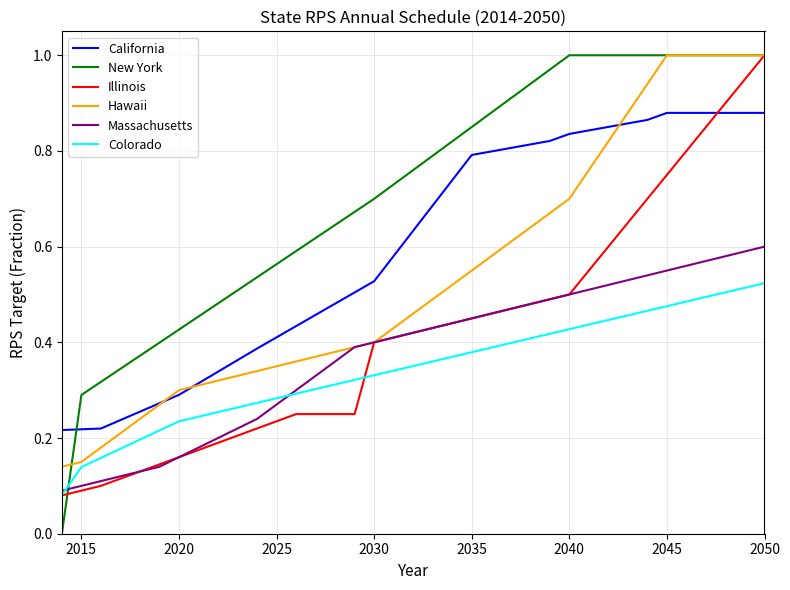

Which series has the largest range (max minus min)?

New York